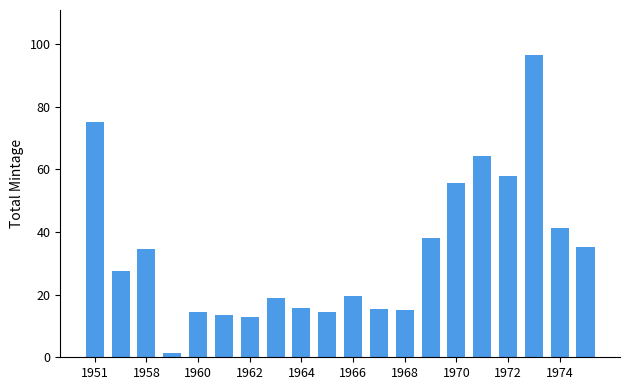

What is the maximum value shown in the chart?

96.4